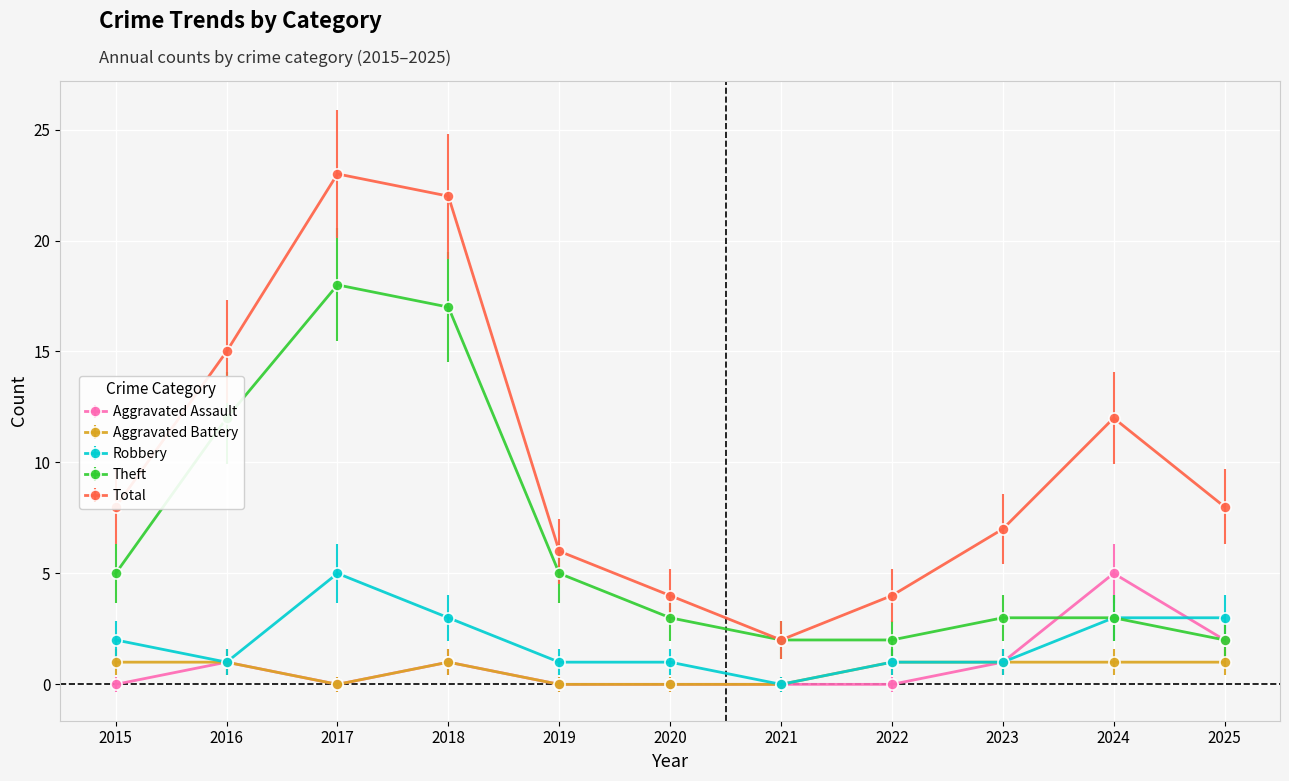

True or false: Aggravated Assault has more than 1 points higher than both neighbors.

True